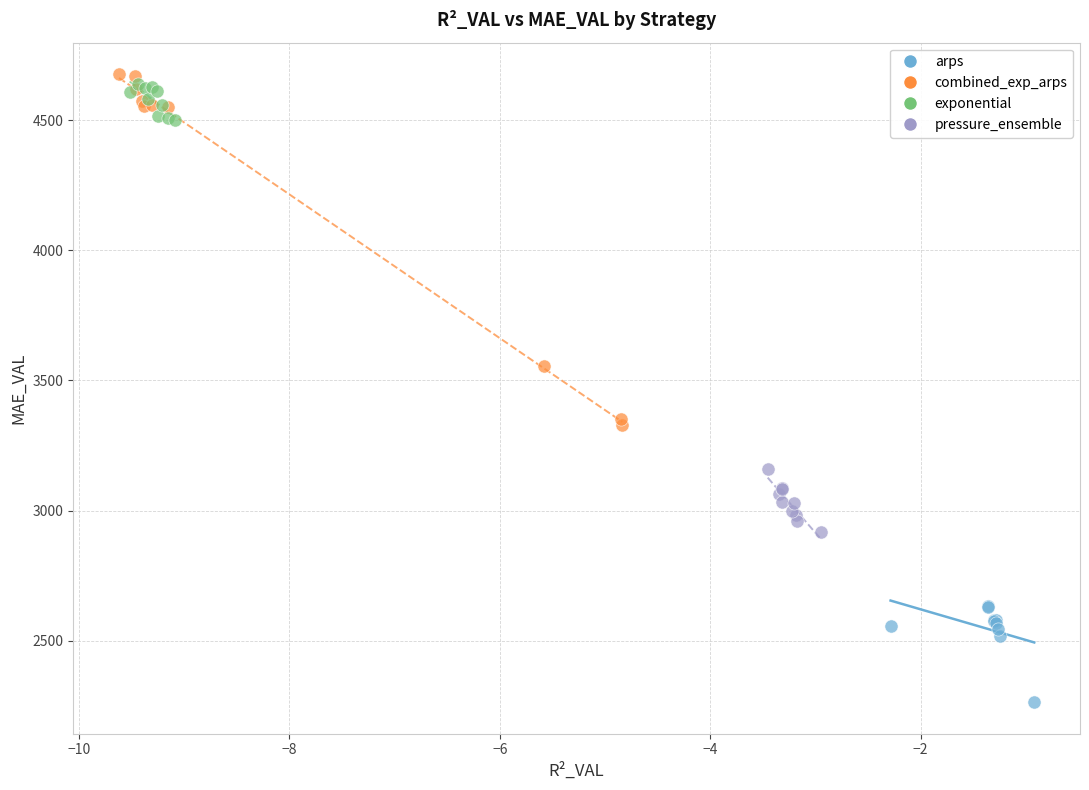

Which series has the largest Y range (max minus min)?

combined_exp_arps